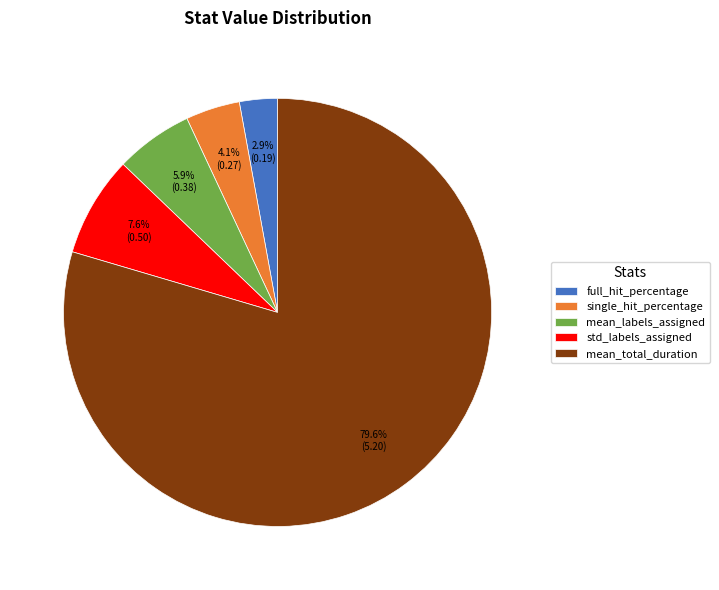

The single_hit_percentage slice represents 11% of the pie. True or false?

False